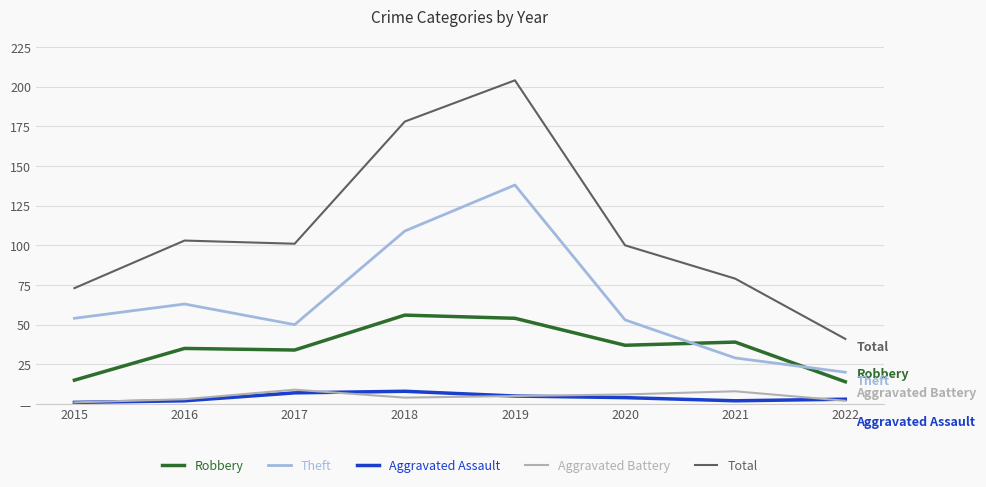

What are all the series names shown in the legend?

Robbery, Theft, Aggravated Assault, Aggravated Battery, Total